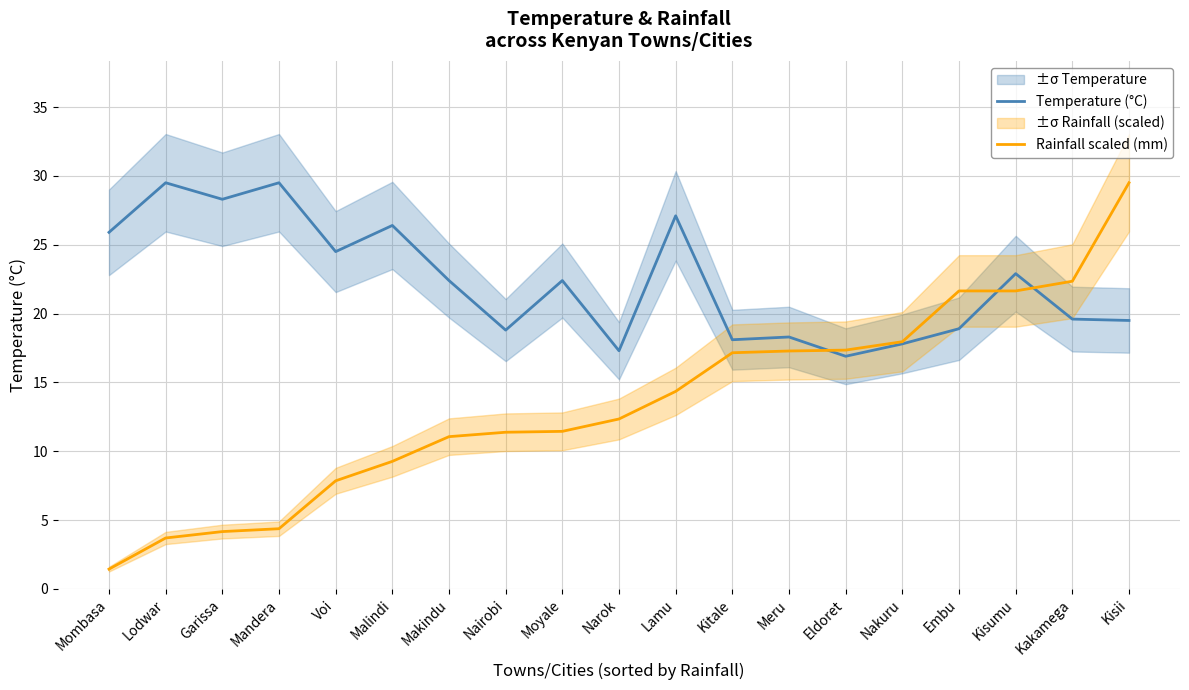

What is the difference between the second highest and second lowest values in the Temperature (°C) series?

12.2